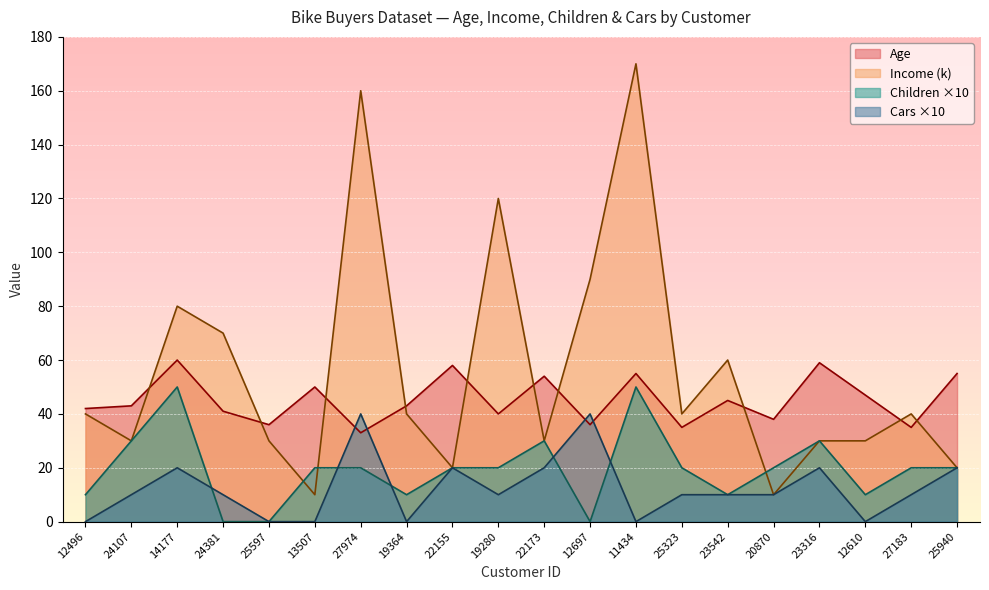

Rank the series by their maximum value, from highest to lowest.

Income (k), Age, Children ×10, Cars ×10